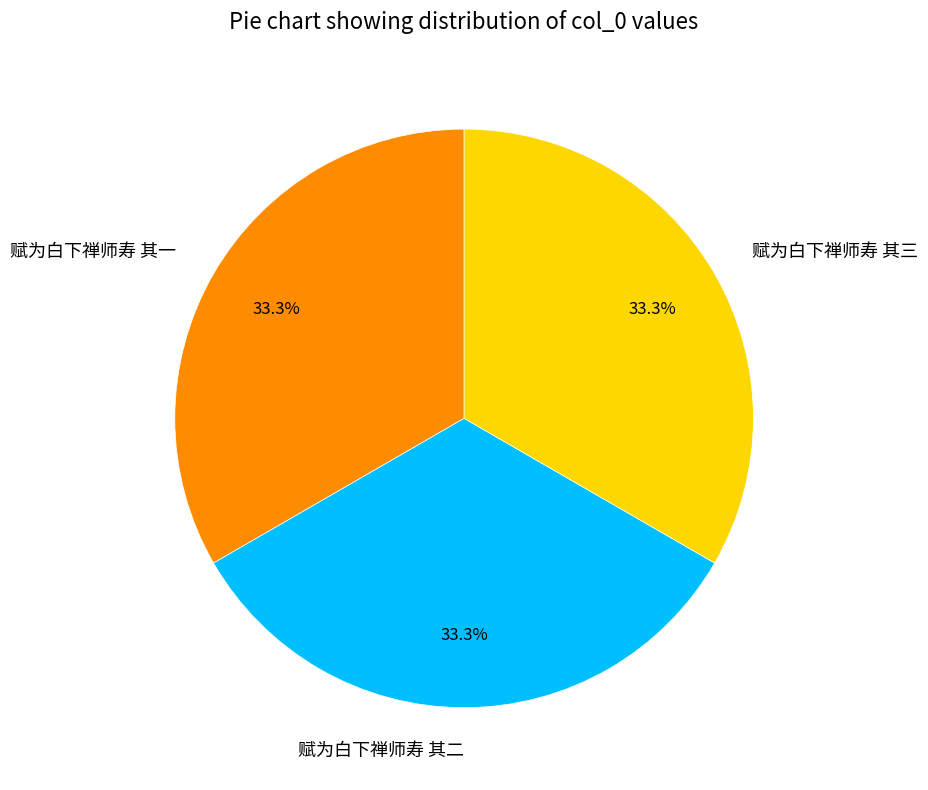

Count the number of slices in the pie.

3